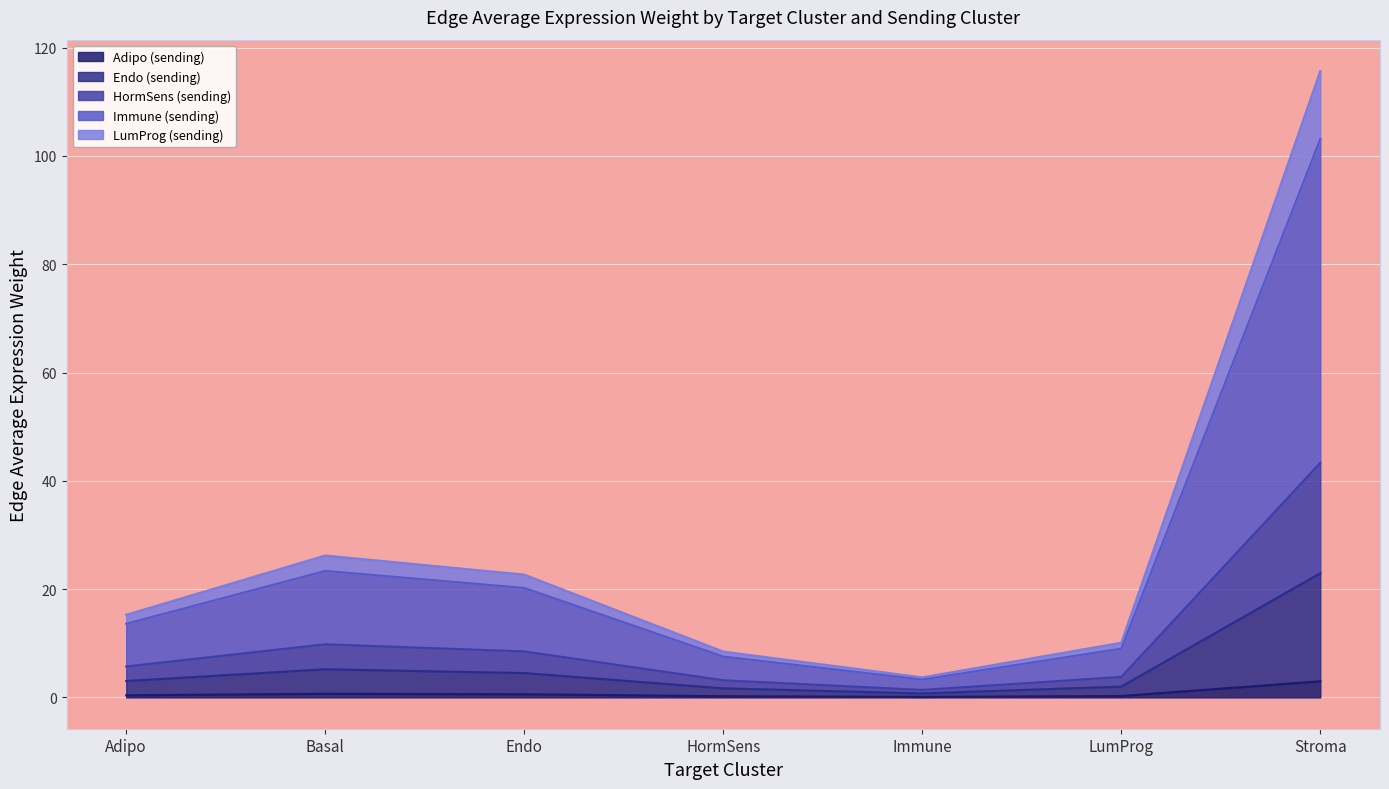

Which has a higher value, Endo or HormSens?

Endo